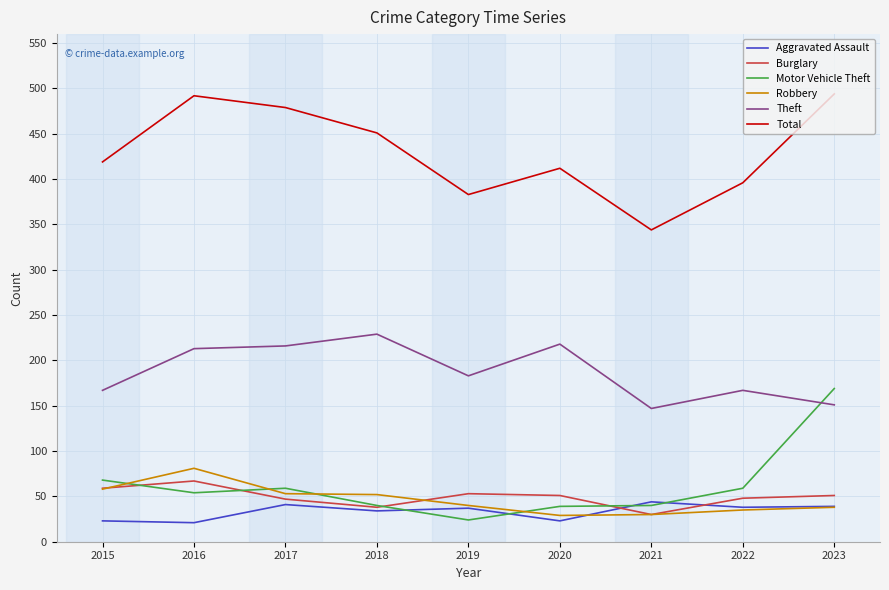

True or false: Robbery has a value of 11 at 2018.

False